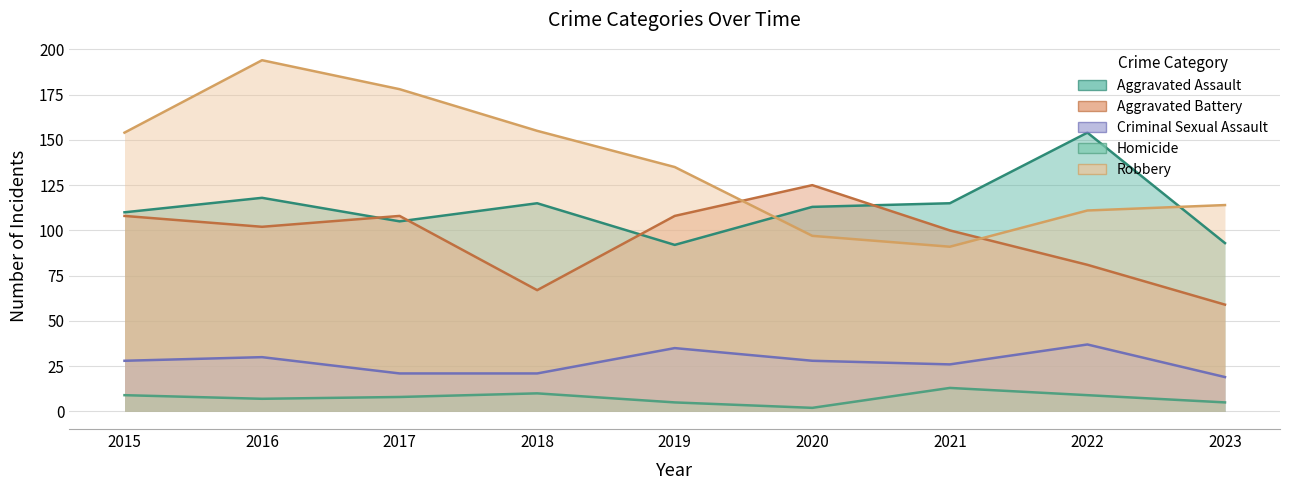

At which category is the sum across all series the highest?

2016